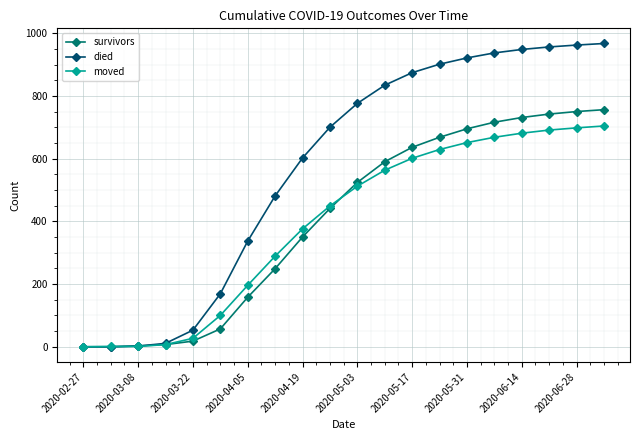

List the series in order of their peak value, highest first.

died, survivors, moved